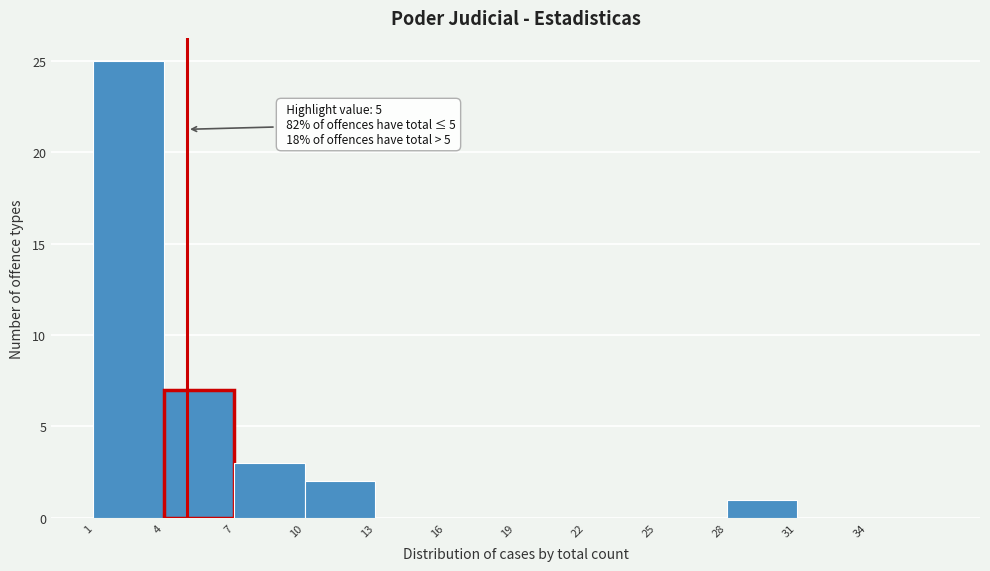

Over which range of the x-axis is the bar tallest?

1 to 4